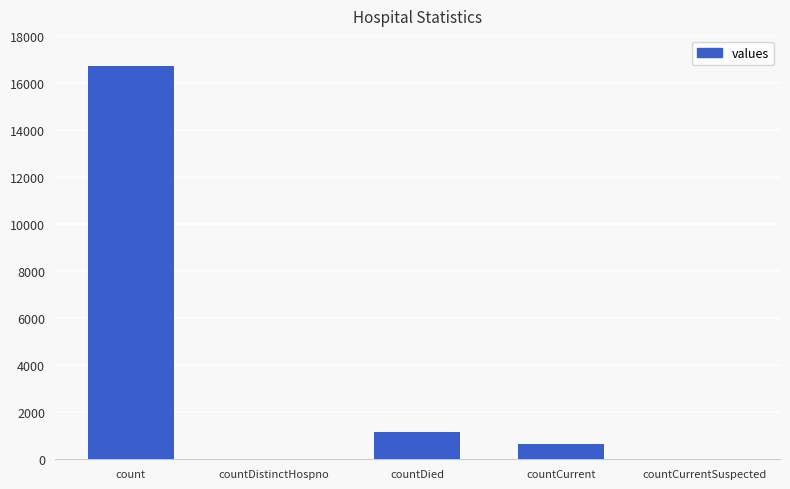

What is the difference between the values at count and countDied?

15587